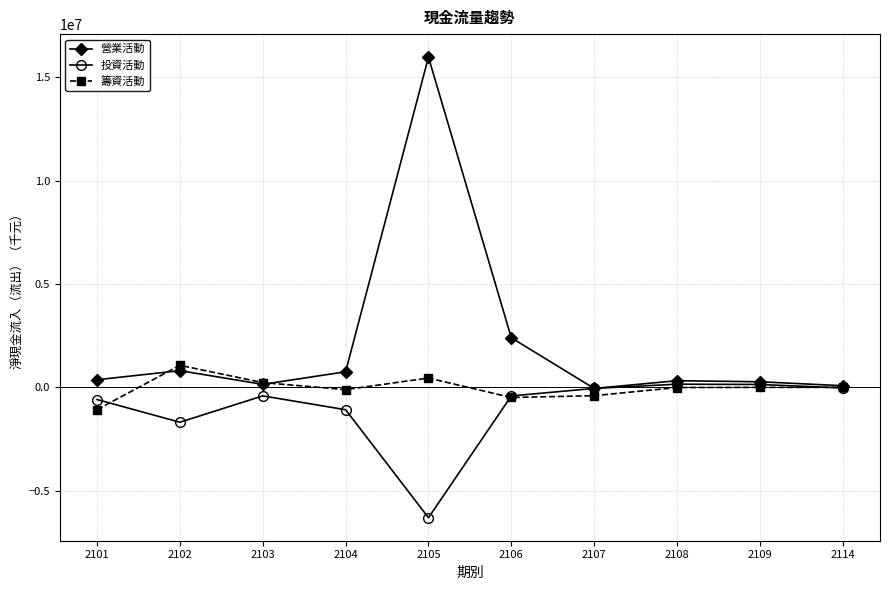

At which category is the sum across all series the highest?

2105